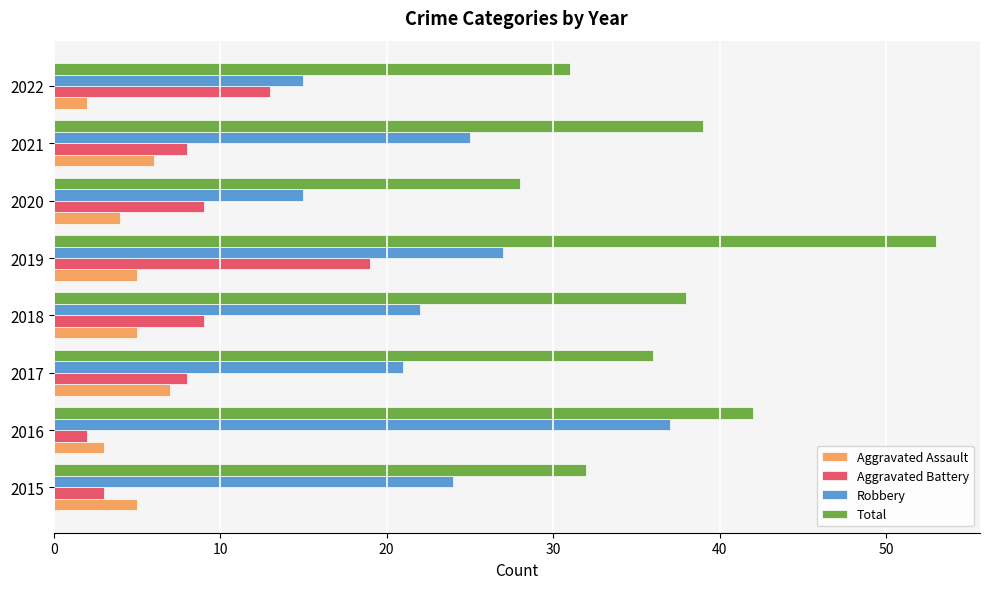

What is the approximate value of Robbery at 2020?

15